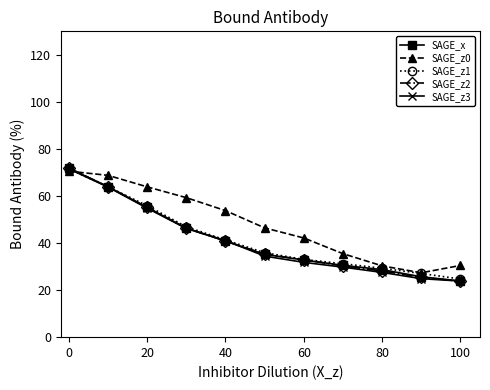

Which series has the largest total across all categories?

SAGE_z0